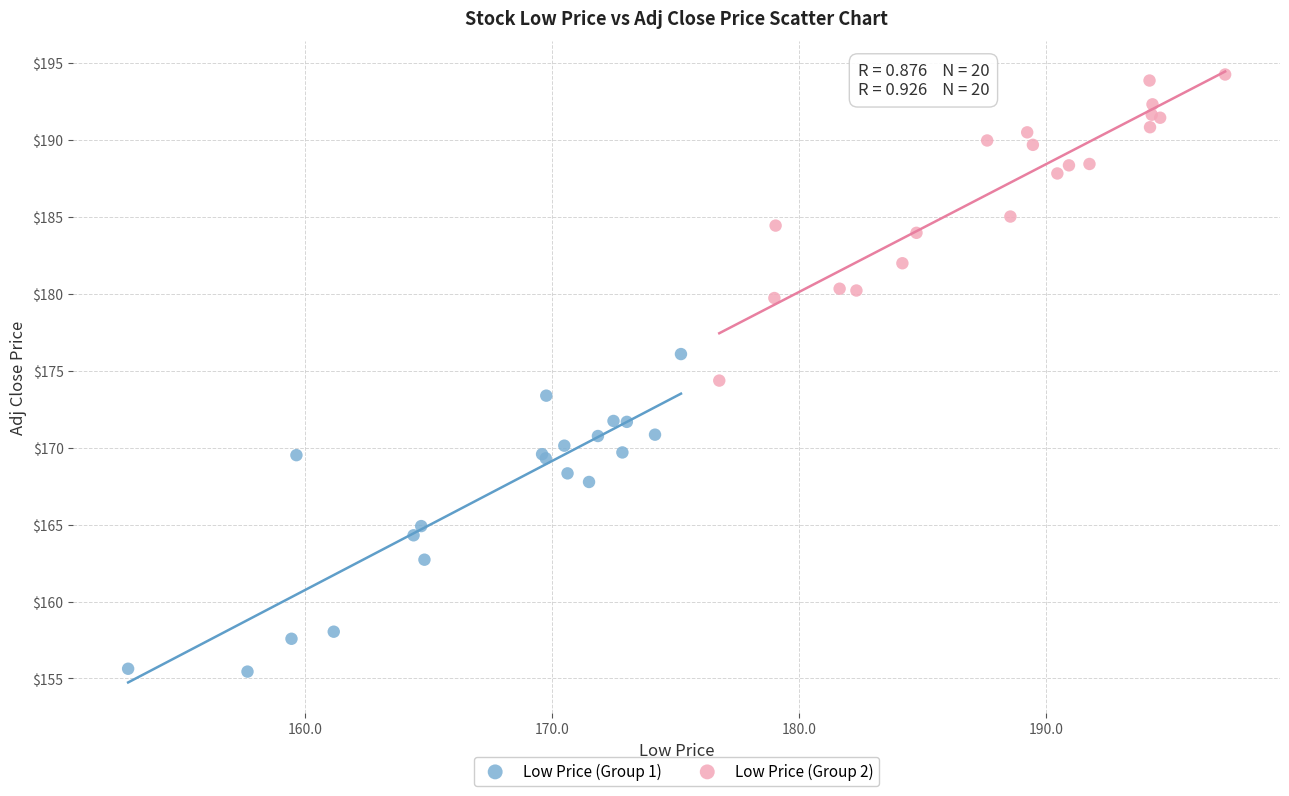

Which series contains the lowest Y value?

Low Price (Group 1)